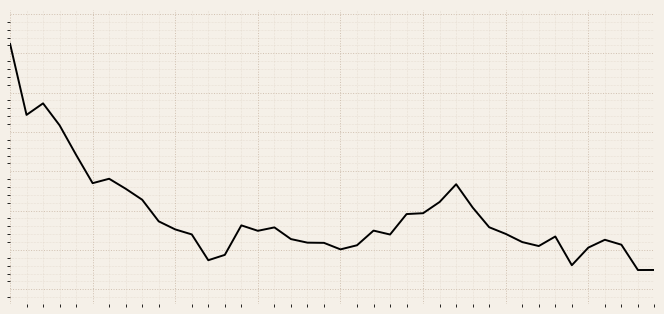

Does the chart display data point markers on the line(s)?

No